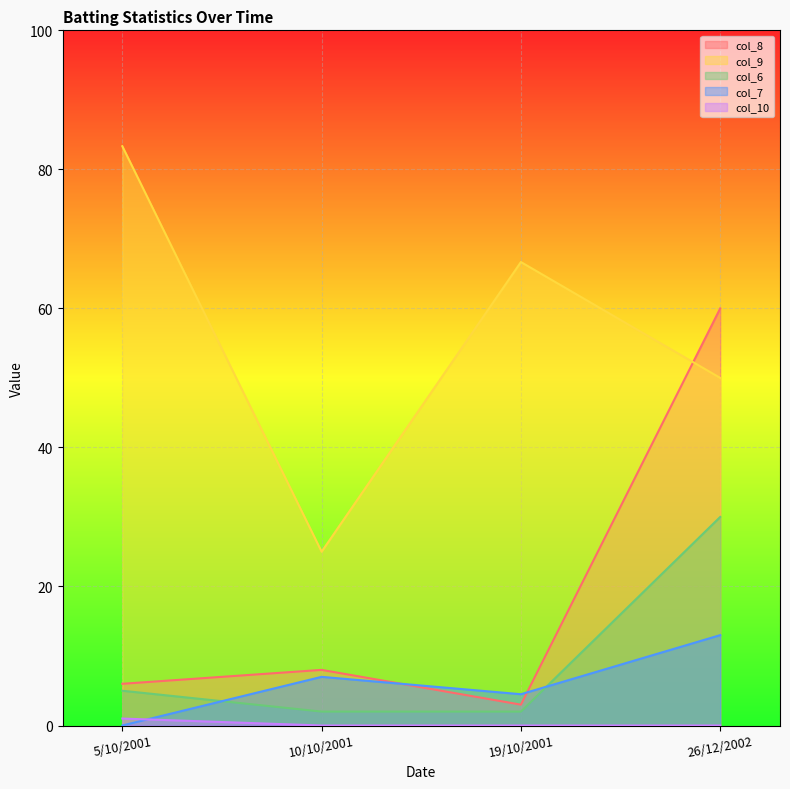

How many data points in col_8 are less than 8?

2